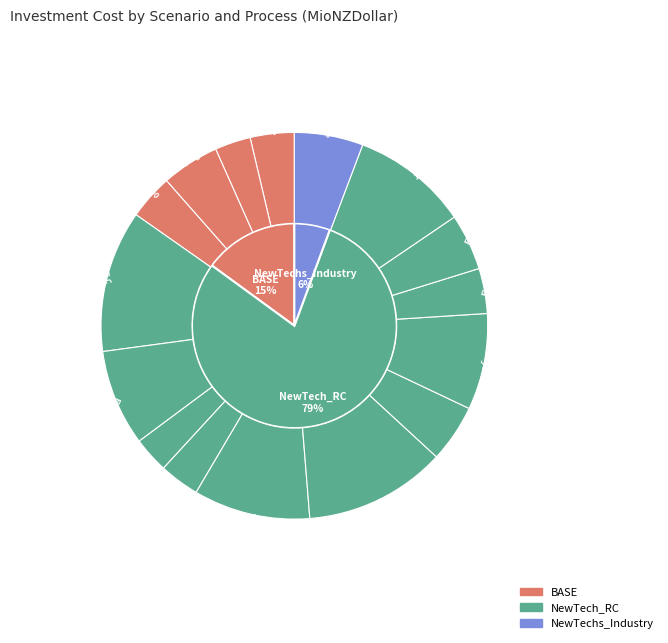

To the nearest percent, what is the difference between the largest and smallest slice percentages?

9%